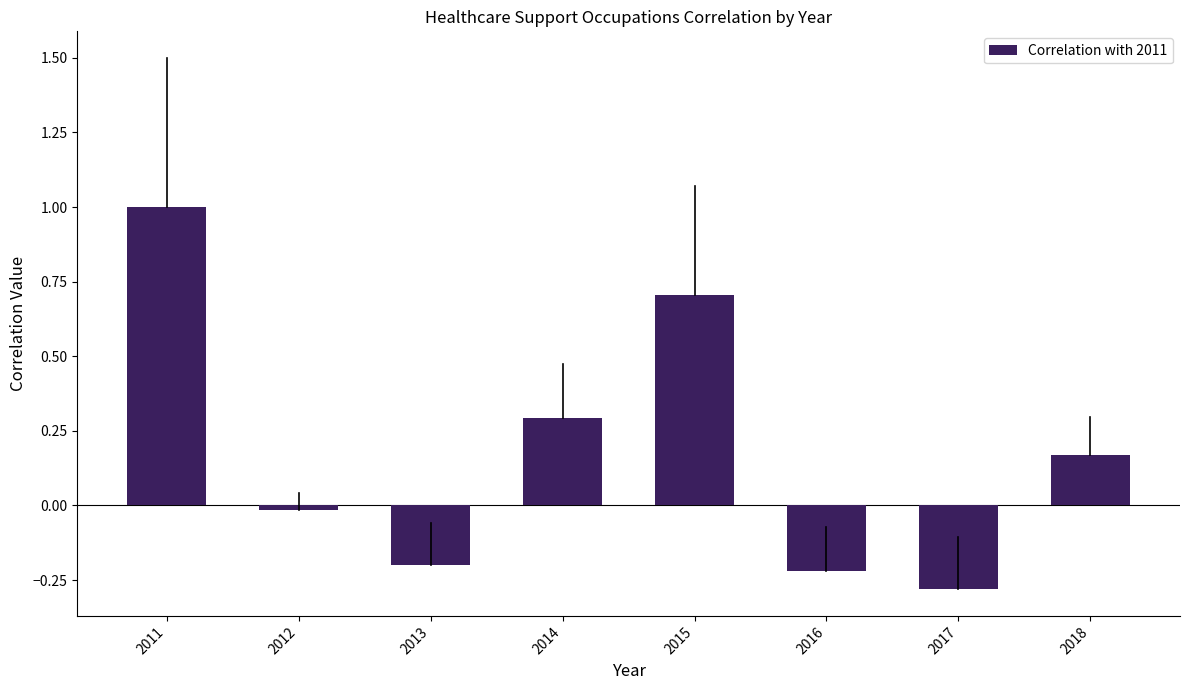

The value at 2015 is 0.7. True or false?

True